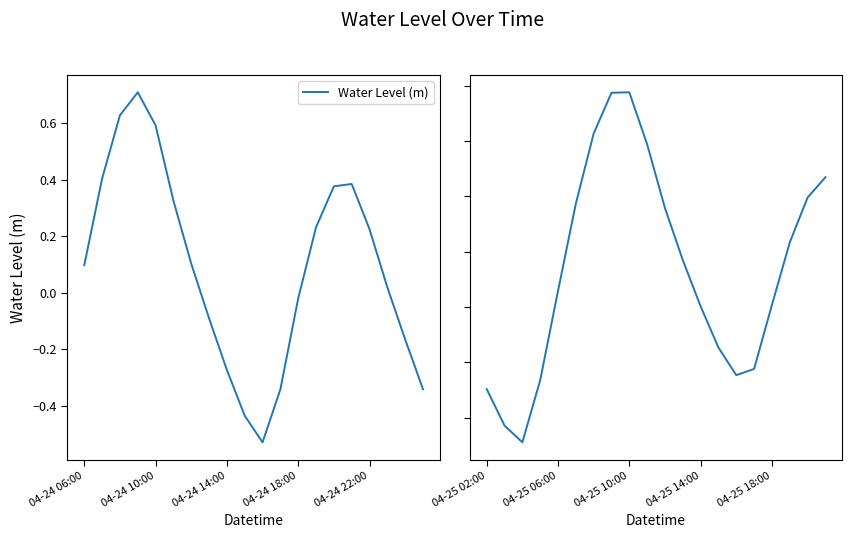

True or false: the data shows 0.3 at 5.

False